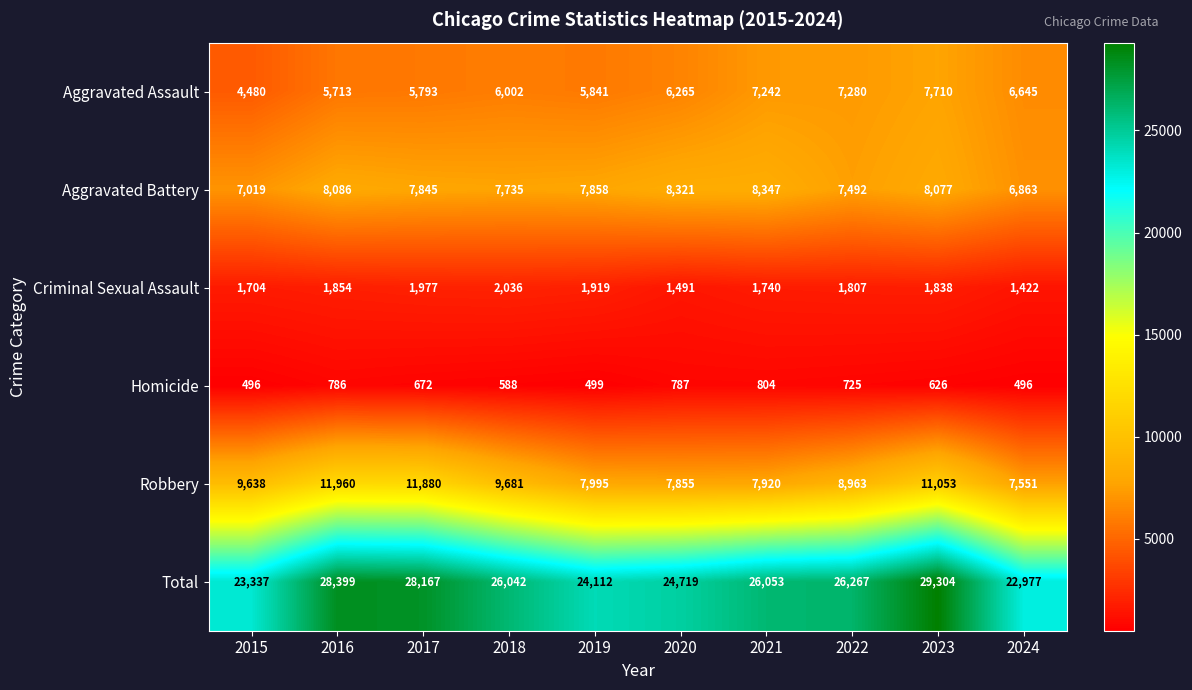

Rank the series at 2022 from highest to lowest value.

Total, Robbery, Aggravated Battery, Aggravated Assault, Criminal Sexual Assault, Homicide